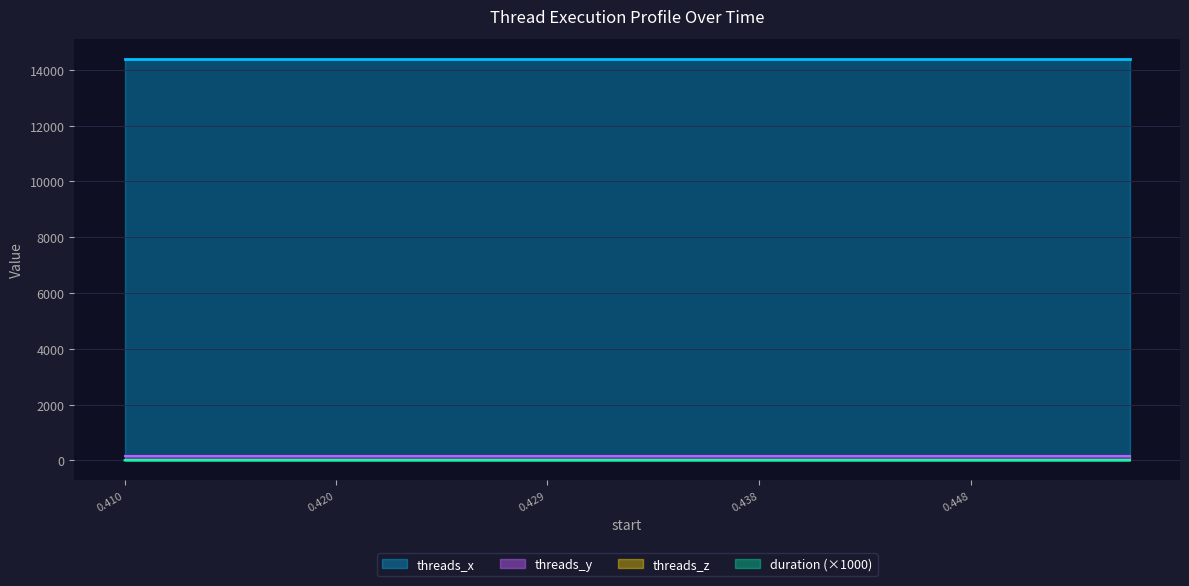

What is the value of the threads_z point at the 15th from the left?

1.0